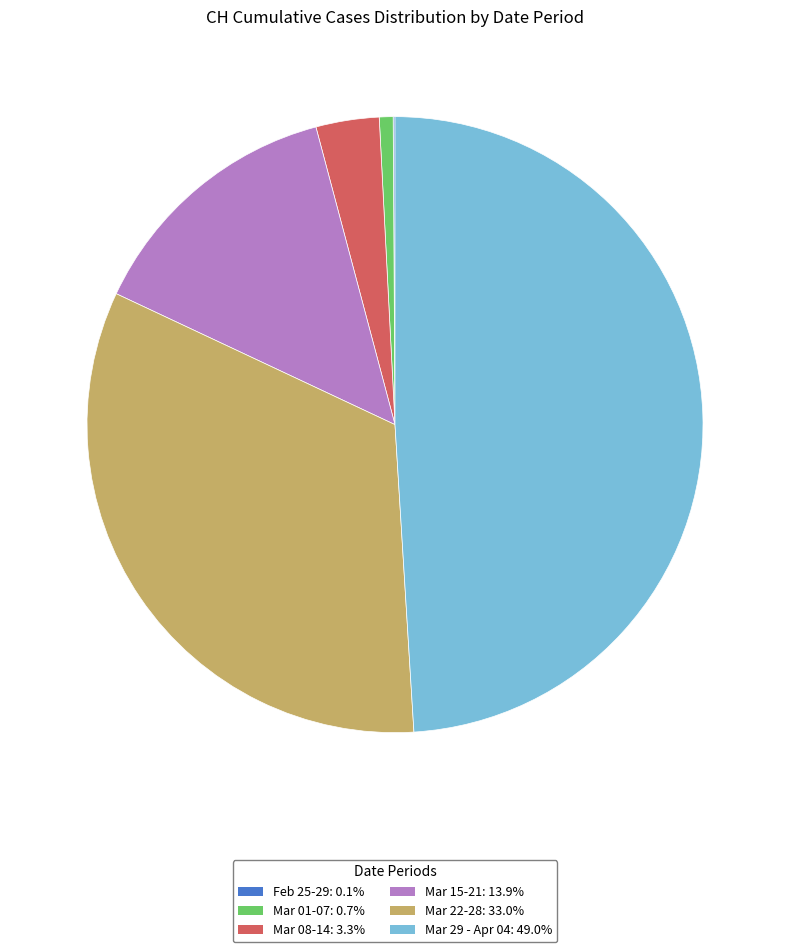

Is there a majority slice in this chart?

No